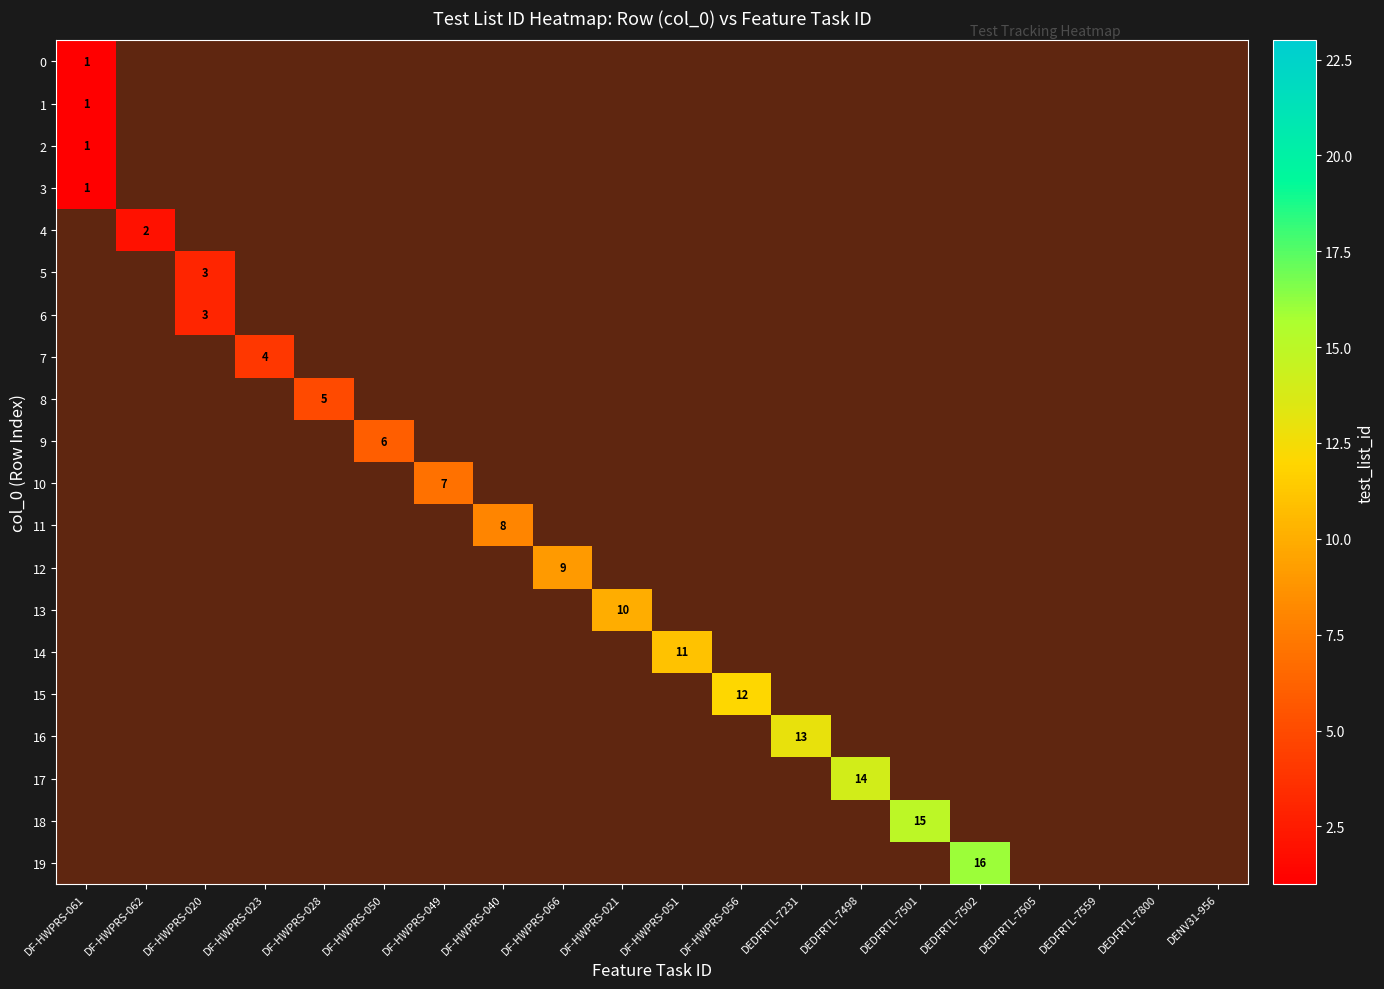

Which has a higher value, DF-HWPRS-062 or DF-HWPRS-066?

DF-HWPRS-066